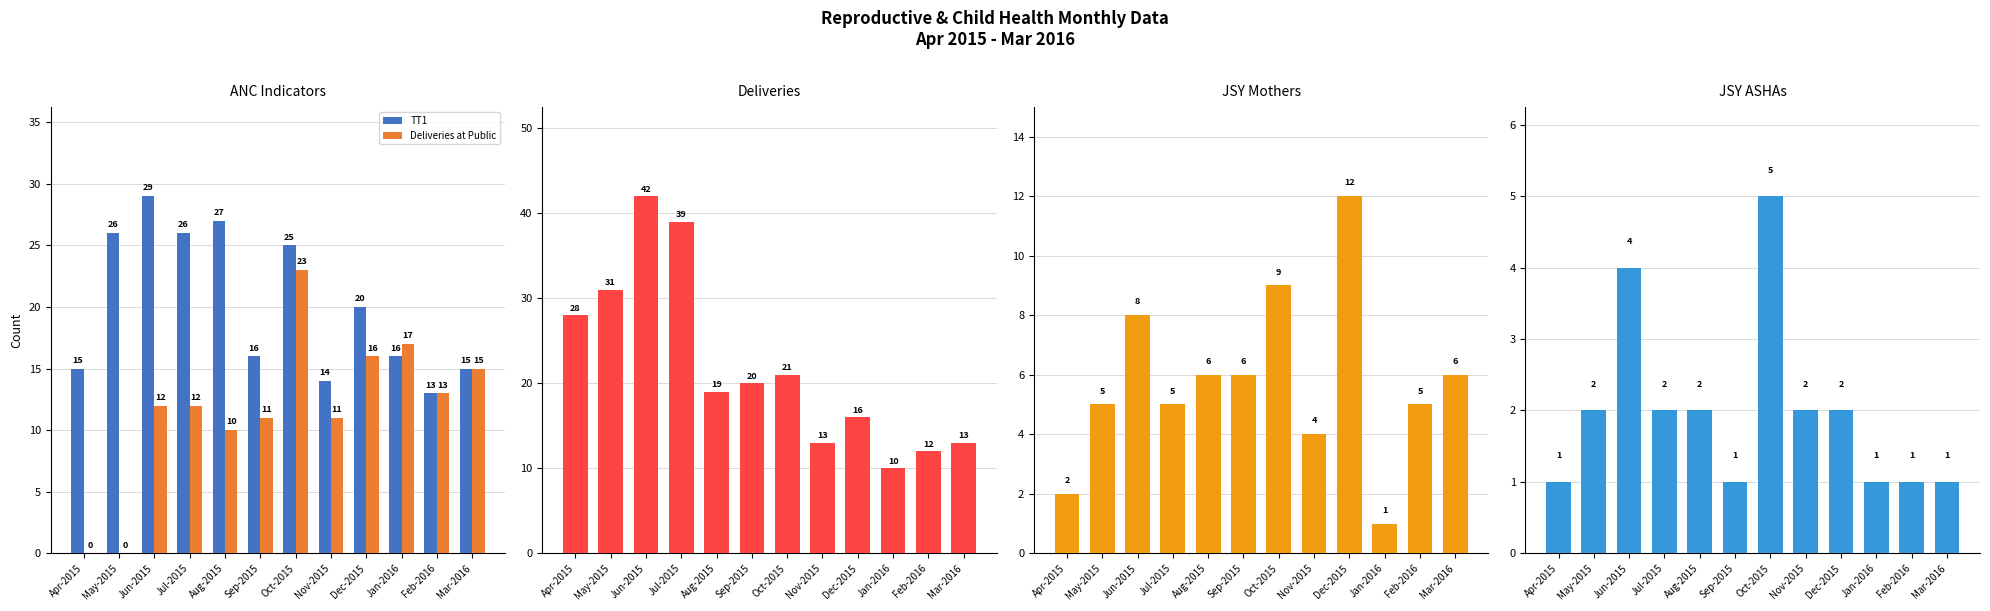

What is the label of the 3rd bar from the right?

Jan-2016